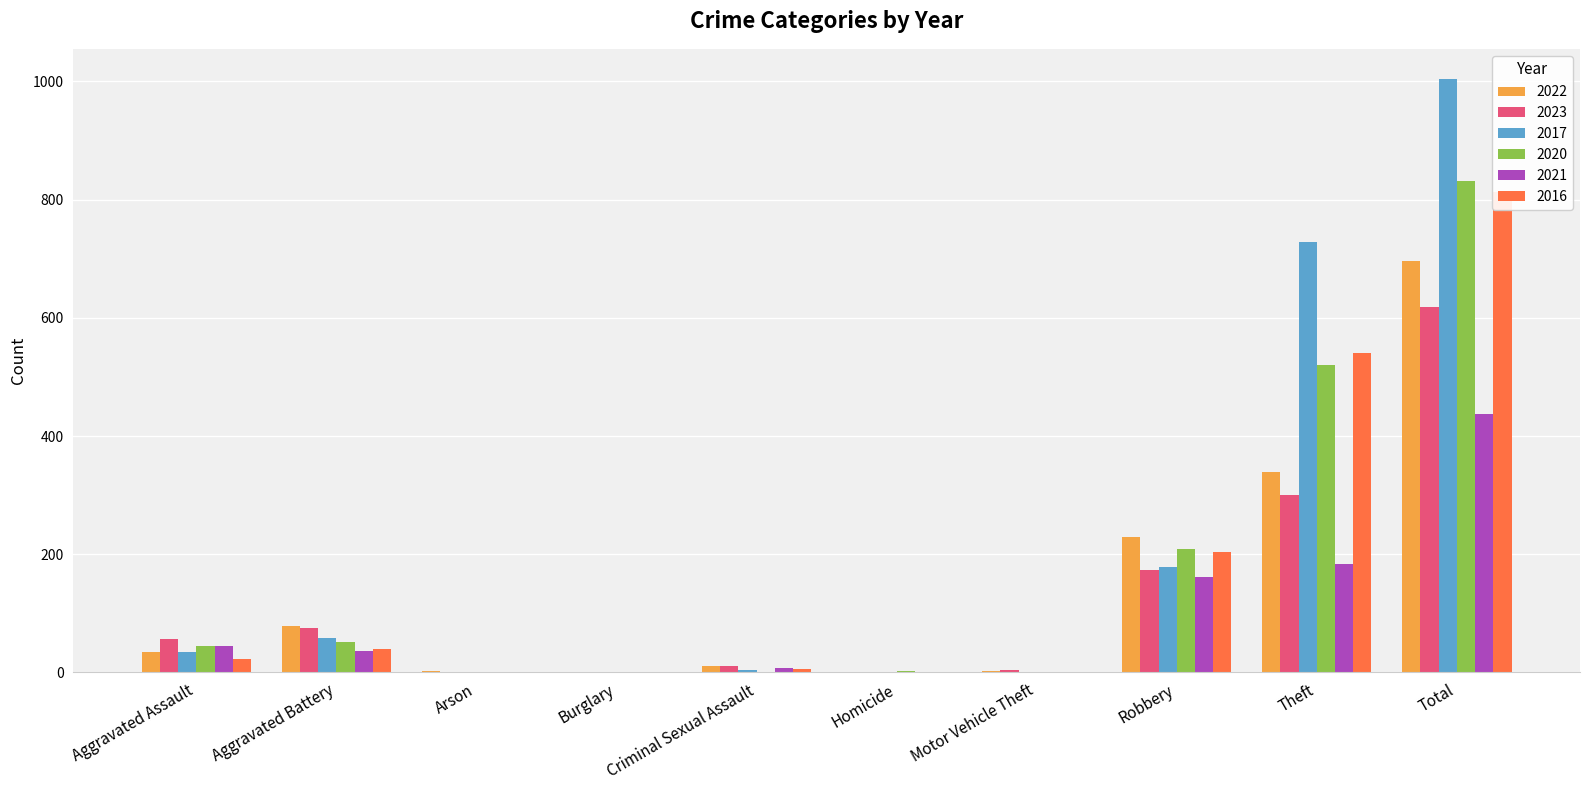

Is it true that 2023 equals 0 at Homicide?

False